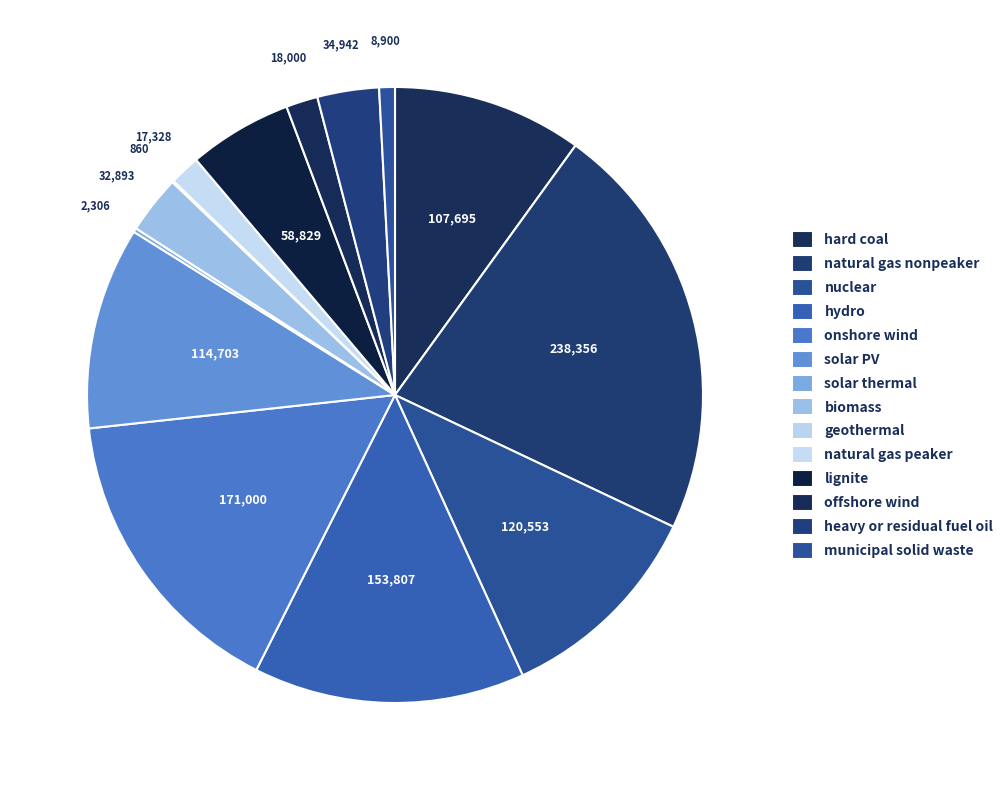

What percentage is NOT represented by lignite?

94.6%